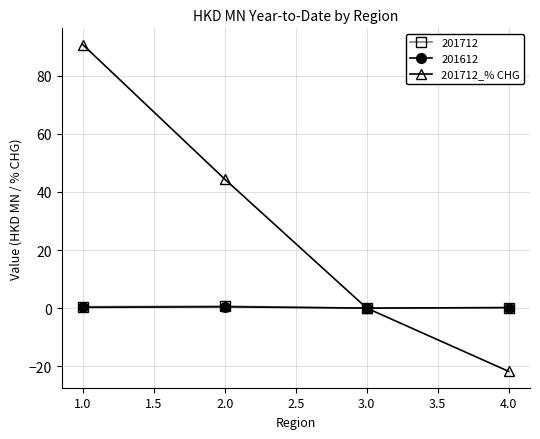

Does the chart display data point markers on the line(s)?

Yes